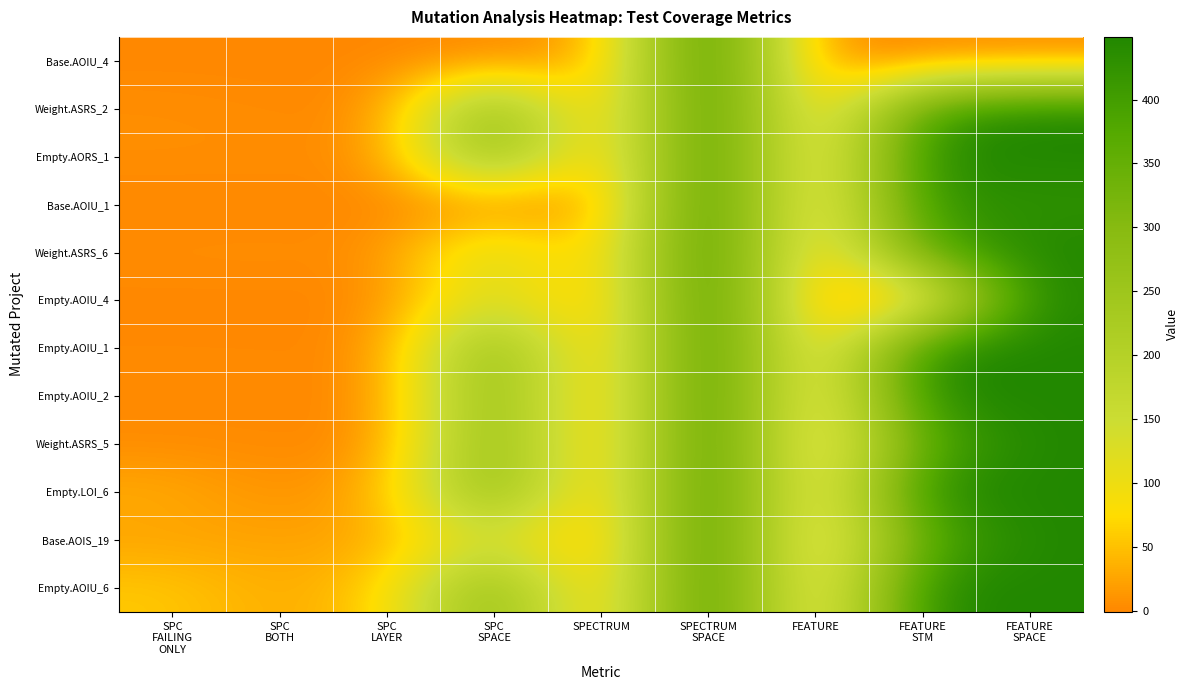

What is the minimum value shown in the chart?

-1